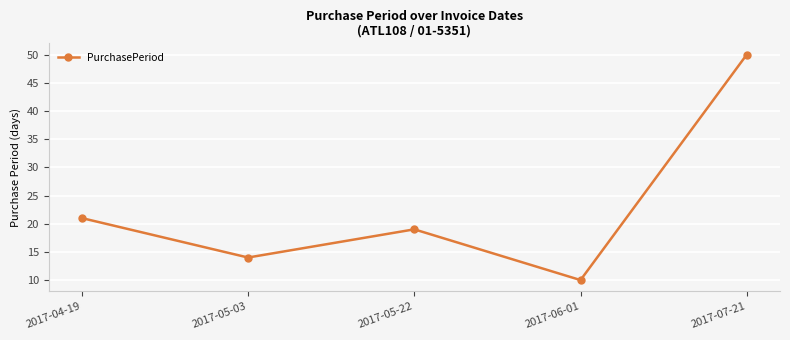

Does the chart display data point markers on the line(s)?

Yes